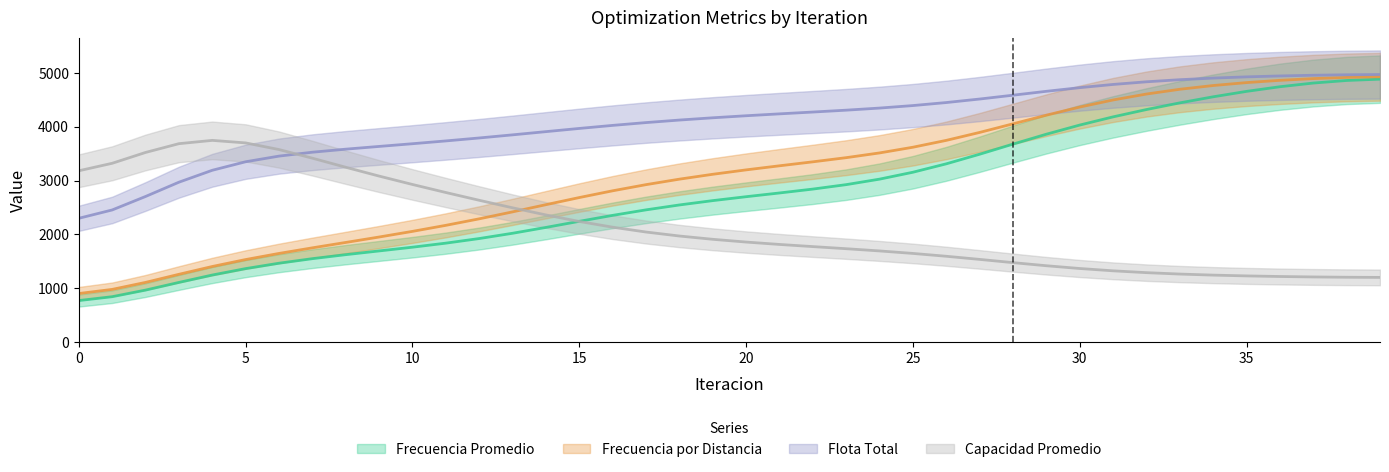

Which series has the widest spread of values?

Frecuencia Promedio